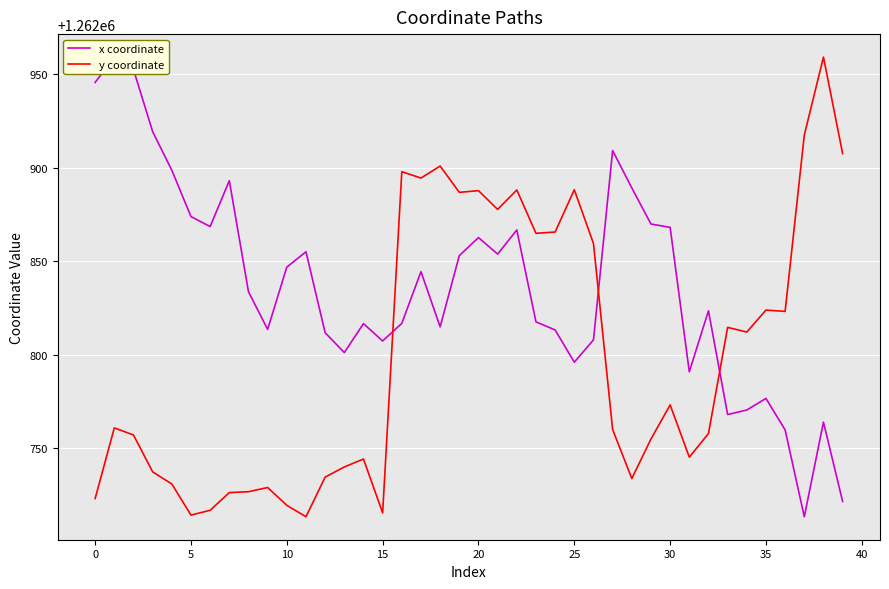

What is the greatest value displayed?

1262959.2